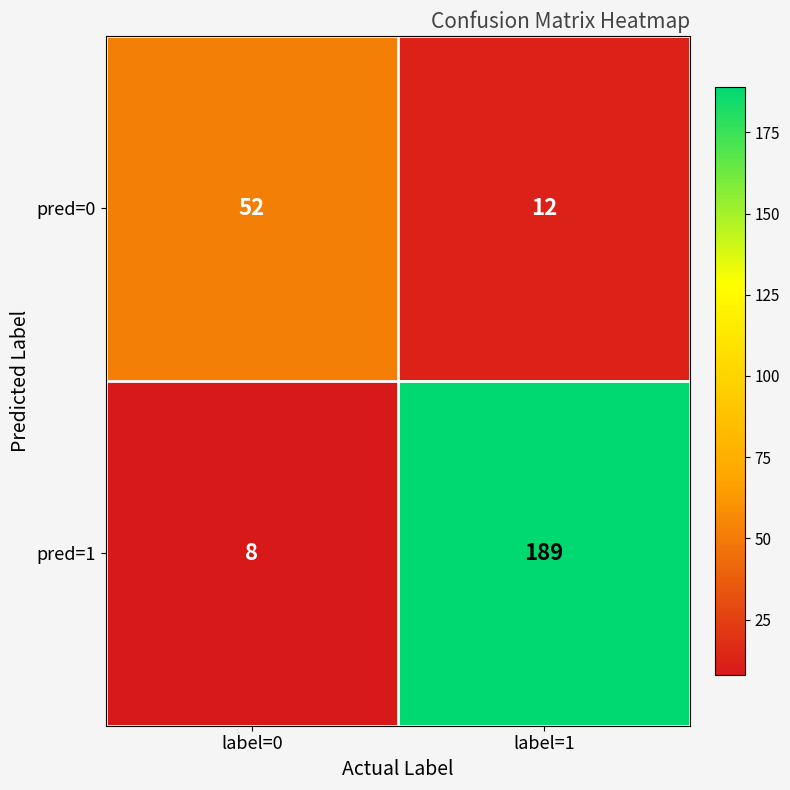

Which category has the lowest value across all series?

label=0